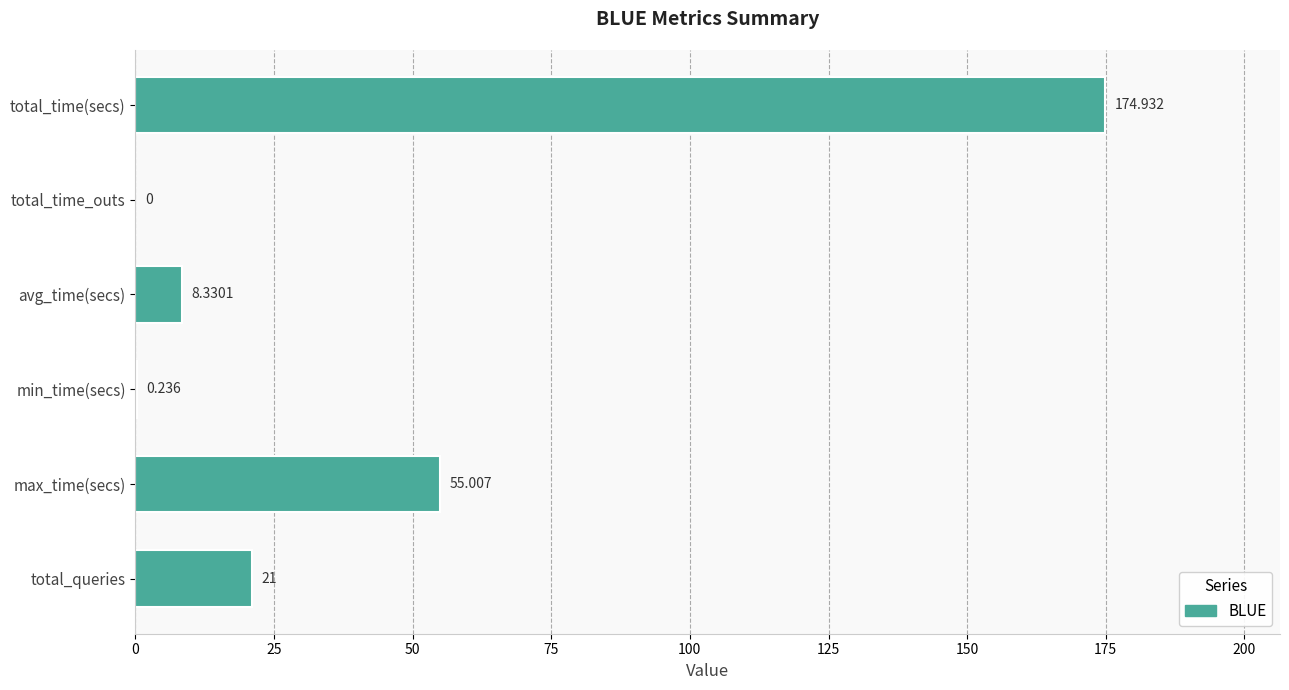

Between avg_time(secs) and max_time(secs), which is larger?

max_time(secs)